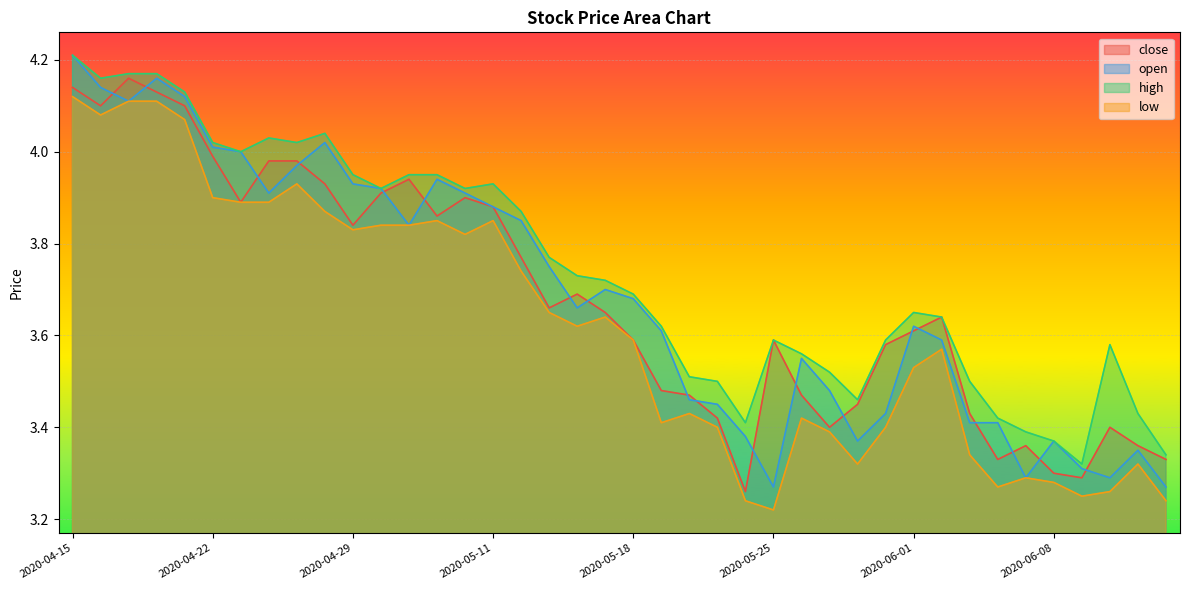

Reading left to right, extract all data points from this chart.

close: 2020-04-15=4.1	2020-04-16=4.1	2020-04-17=4.2	2020-04-20=4.1	2020-04-21=4.1	2020-04-22=4.0	2020-04-23=3.9	2020-04-24=4.0	2020-04-27=4.0	2020-04-28=3.9	2020-04-29=3.8	2020-04-30=3.9	2020-05-06=3.9	2020-05-07=3.9	2020-05-08=3.9	2020-05-11=3.9	2020-05-12=3.8	2020-05-13=3.7	2020-05-14=3.7	2020-05-15=3.6	2020-05-18=3.6	2020-05-19=3.5	2020-05-20=3.5	2020-05-21=3.4	2020-05-22=3.3	2020-05-25=3.6	2020-05-26=3.5	2020-05-27=3.4	2020-05-28=3.5	2020-05-29=3.6	2020-06-01=3.6	2020-06-02=3.6	2020-06-03=3.4	2020-06-04=3.3	2020-06-05=3.4	2020-06-08=3.3	2020-06-09=3.3	2020-06-10=3.4	2020-06-11=3.4	2020-06-12=3.3
open: 2020-04-15=4.2	2020-04-16=4.1	2020-04-17=4.1	2020-04-20=4.2	2020-04-21=4.1	2020-04-22=4.0	2020-04-23=4.0	2020-04-24=3.9	2020-04-27=4.0	2020-04-28=4.0	2020-04-29=3.9	2020-04-30=3.9	2020-05-06=3.8	2020-05-07=3.9	2020-05-08=3.9	2020-05-11=3.9	2020-05-12=3.9	2020-05-13=3.8	2020-05-14=3.7	2020-05-15=3.7	2020-05-18=3.7	2020-05-19=3.6	2020-05-20=3.5	2020-05-21=3.5	2020-05-22=3.4	2020-05-25=3.3	2020-05-26=3.5	2020-05-27=3.5	2020-05-28=3.4	2020-05-29=3.4	2020-06-01=3.6	2020-06-02=3.6	2020-06-03=3.4	2020-06-04=3.4	2020-06-05=3.3	2020-06-08=3.4	2020-06-09=3.3	2020-06-10=3.3	2020-06-11=3.4	2020-06-12=3.3
high: 2020-04-15=4.2	2020-04-16=4.2	2020-04-17=4.2	2020-04-20=4.2	2020-04-21=4.1	2020-04-22=4.0	2020-04-23=4.0	2020-04-24=4.0	2020-04-27=4.0	2020-04-28=4.0	2020-04-29=4.0	2020-04-30=3.9	2020-05-06=4.0	2020-05-07=4.0	2020-05-08=3.9	2020-05-11=3.9	2020-05-12=3.9	2020-05-13=3.8	2020-05-14=3.7	2020-05-15=3.7	2020-05-18=3.7	2020-05-19=3.6	2020-05-20=3.5	2020-05-21=3.5	2020-05-22=3.4	2020-05-25=3.6	2020-05-26=3.6	2020-05-27=3.5	2020-05-28=3.5	2020-05-29=3.6	2020-06-01=3.6	2020-06-02=3.6	2020-06-03=3.5	2020-06-04=3.4	2020-06-05=3.4	2020-06-08=3.4	2020-06-09=3.3	2020-06-10=3.6	2020-06-11=3.4	2020-06-12=3.3
low: 2020-04-15=4.1	2020-04-16=4.1	2020-04-17=4.1	2020-04-20=4.1	2020-04-21=4.1	2020-04-22=3.9	2020-04-23=3.9	2020-04-24=3.9	2020-04-27=3.9	2020-04-28=3.9	2020-04-29=3.8	2020-04-30=3.8	2020-05-06=3.8	2020-05-07=3.9	2020-05-08=3.8	2020-05-11=3.9	2020-05-12=3.7	2020-05-13=3.6	2020-05-14=3.6	2020-05-15=3.6	2020-05-18=3.6	2020-05-19=3.4	2020-05-20=3.4	2020-05-21=3.4	2020-05-22=3.2	2020-05-25=3.2	2020-05-26=3.4	2020-05-27=3.4	2020-05-28=3.3	2020-05-29=3.4	2020-06-01=3.5	2020-06-02=3.6	2020-06-03=3.3	2020-06-04=3.3	2020-06-05=3.3	2020-06-08=3.3	2020-06-09=3.2	2020-06-10=3.3	2020-06-11=3.3	2020-06-12=3.2